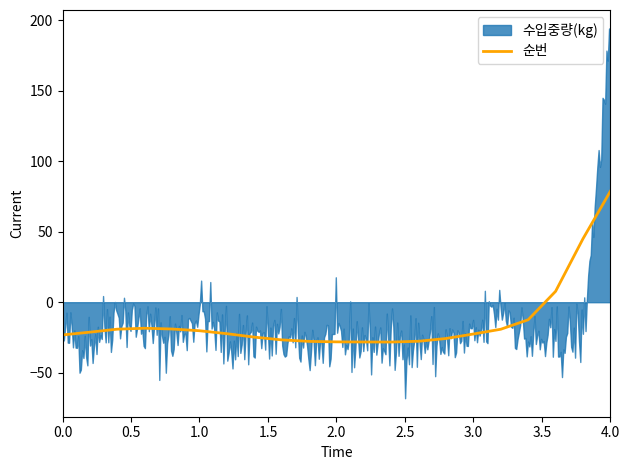

What is the highest value of the 순번 series?

78.7